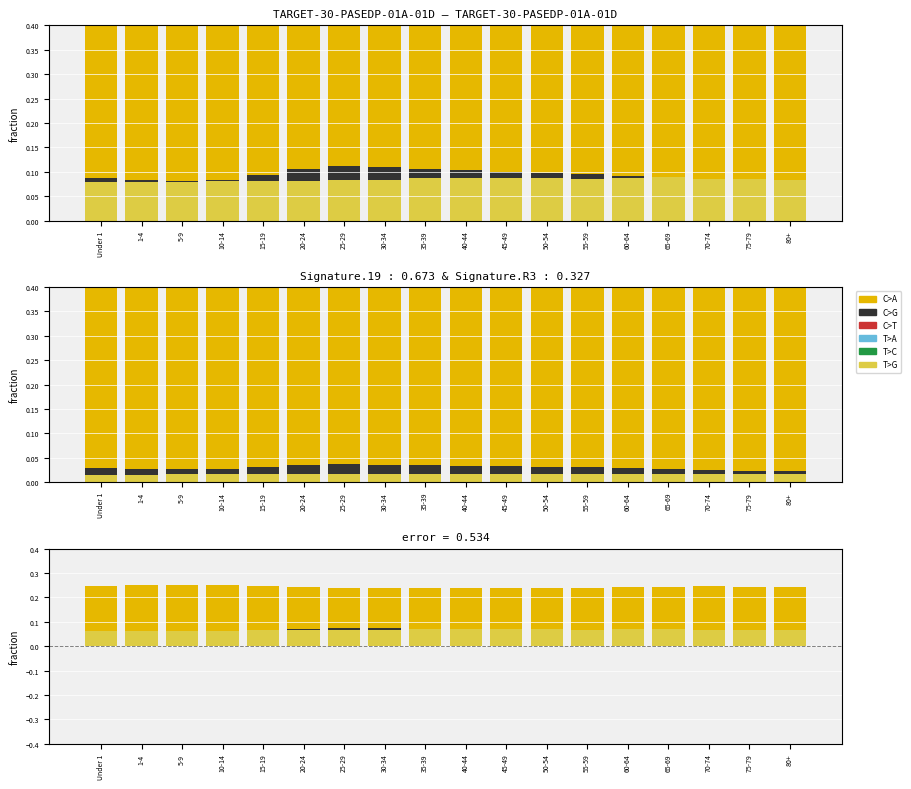

What is the difference between the highest and lowest values at 75-79?

0.2